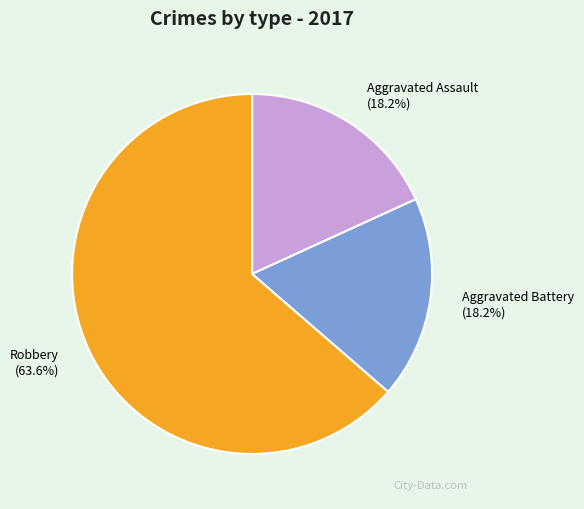

To the nearest percent, what percentage of the pie is Robbery?

64%